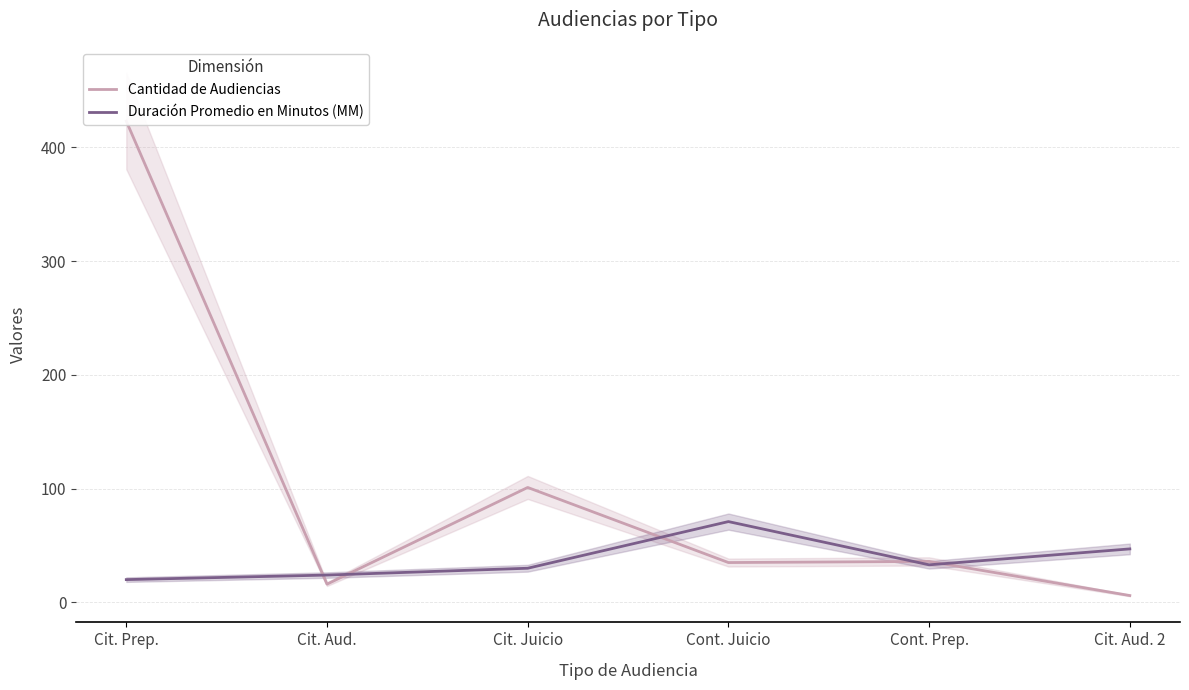

At Cit. Juicio, list the series in order from smallest to largest.

Duración Promedio en Minutos (MM), Cantidad de Audiencias